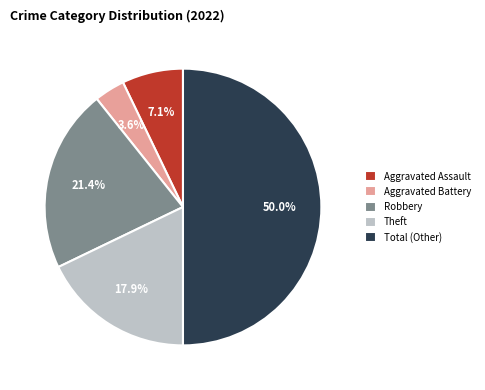

To the nearest percent, what is the combined percentage of Total (Other) and Aggravated Assault?

57%